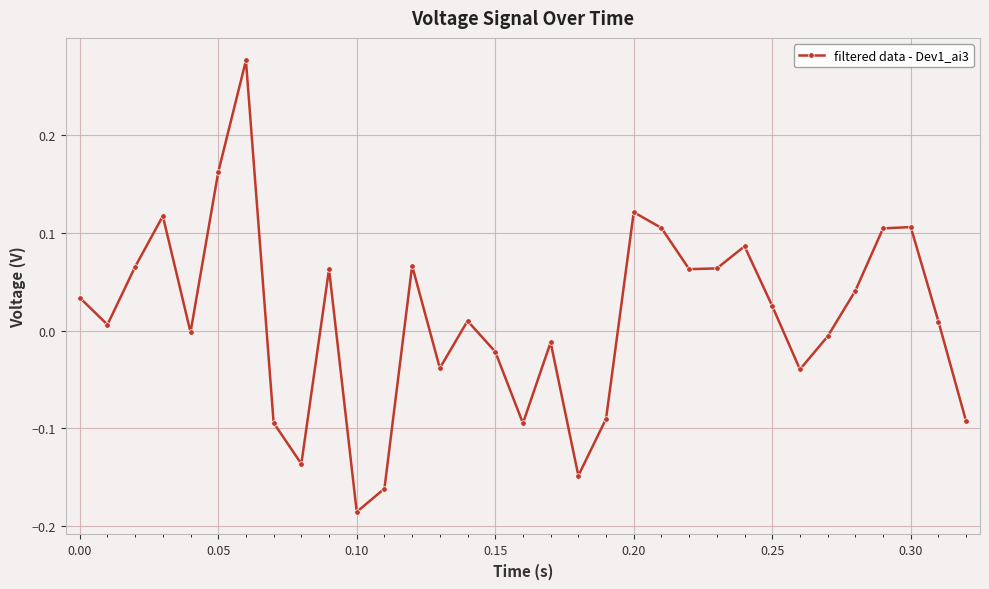

Count the number of data series in this chart.

1